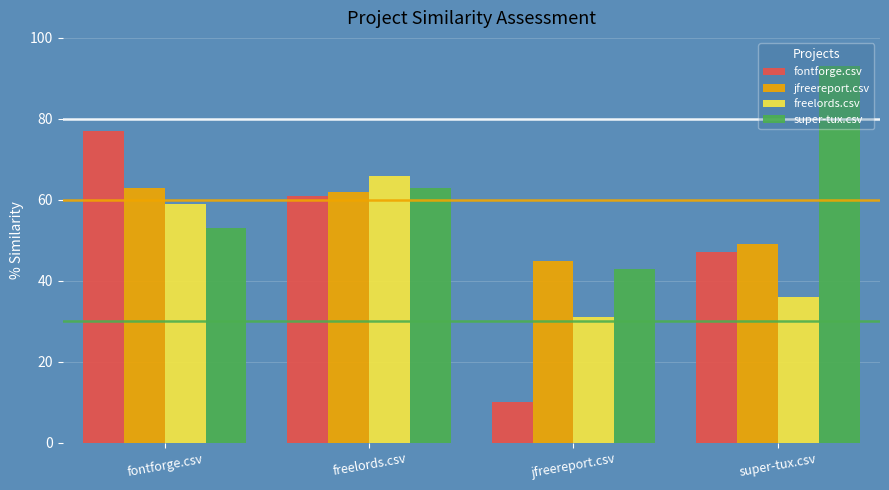

Where does the jfreereport.csv series first go above 62?

fontforge.csv